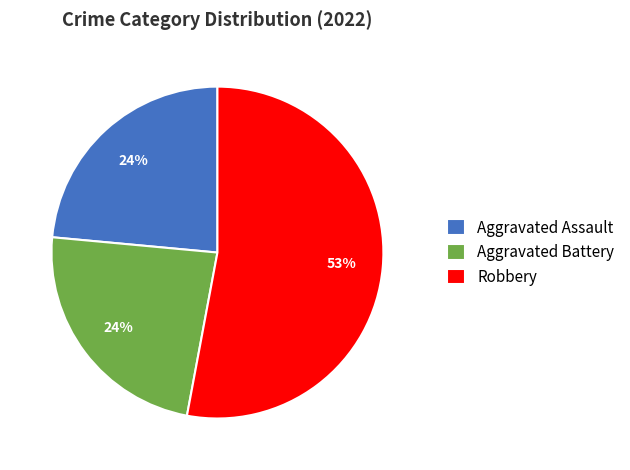

Which category has the biggest portion of the pie?

Robbery